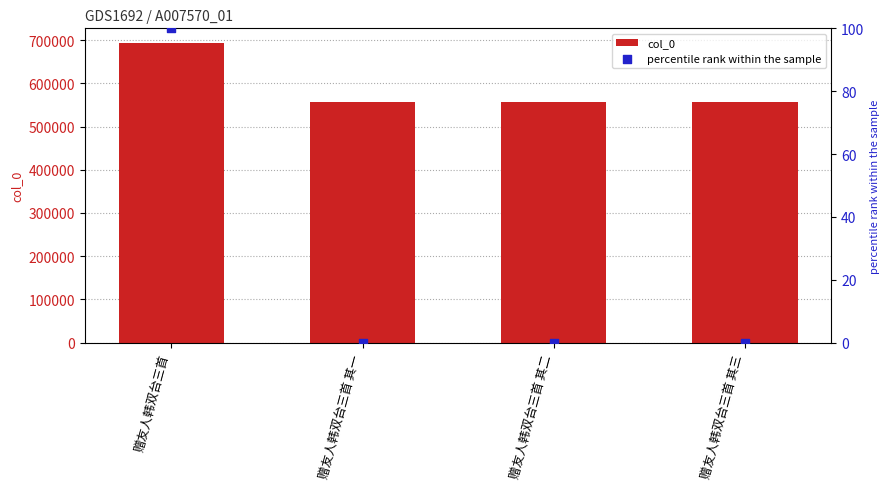

What is the total value across all series at 赠友人韩双台三首 其一?

555940.0